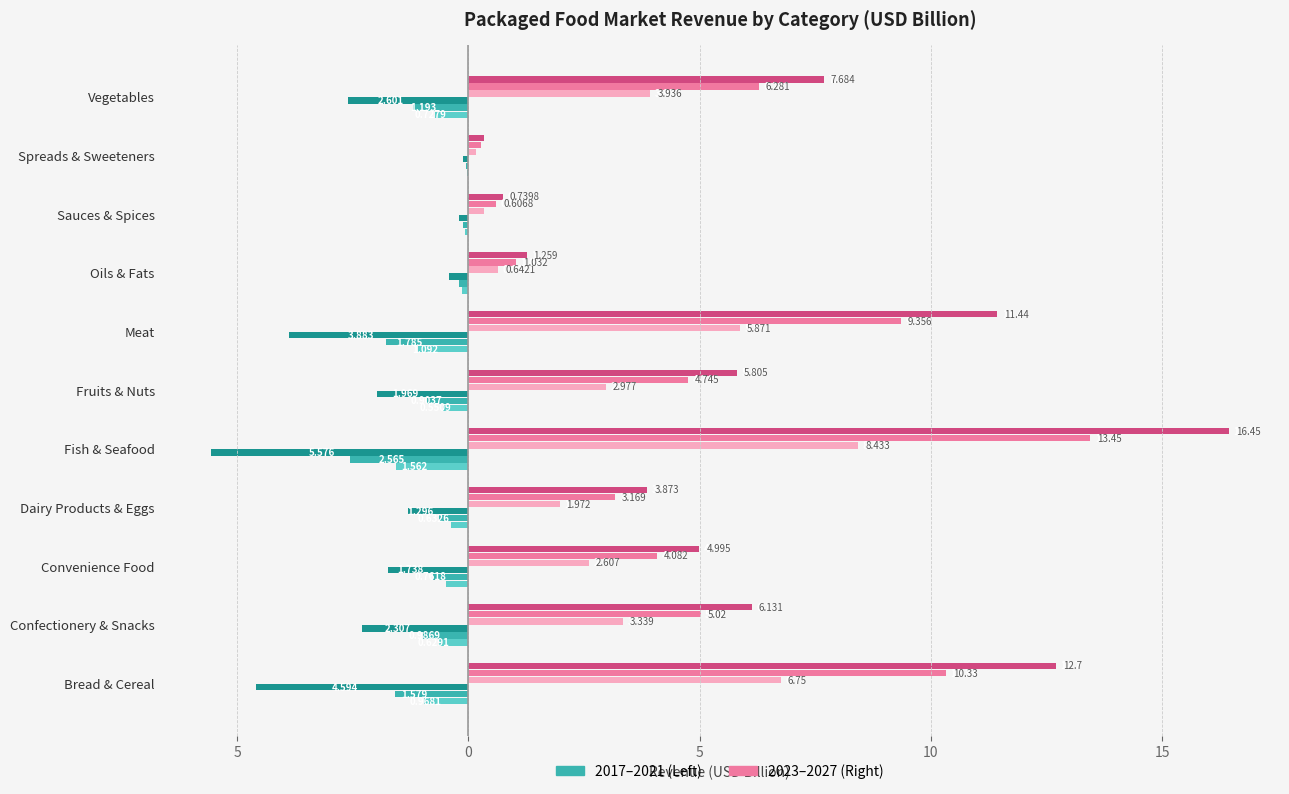

Between Fruits & Nuts and Vegetables, which is larger?

Fruits & Nuts